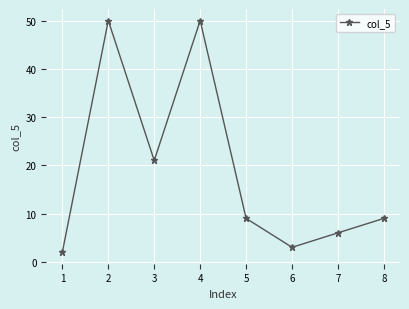

How many interior local valleys (lower than both neighbors) does the data have?

2